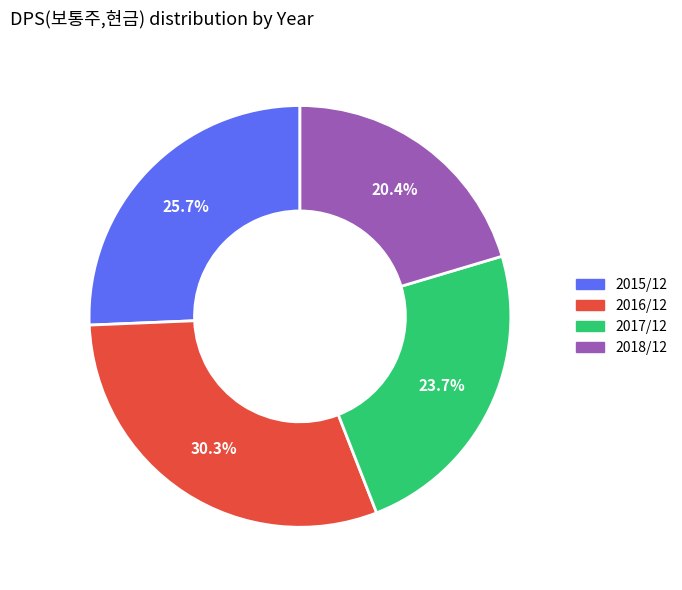

Does any single category account for the majority?

No